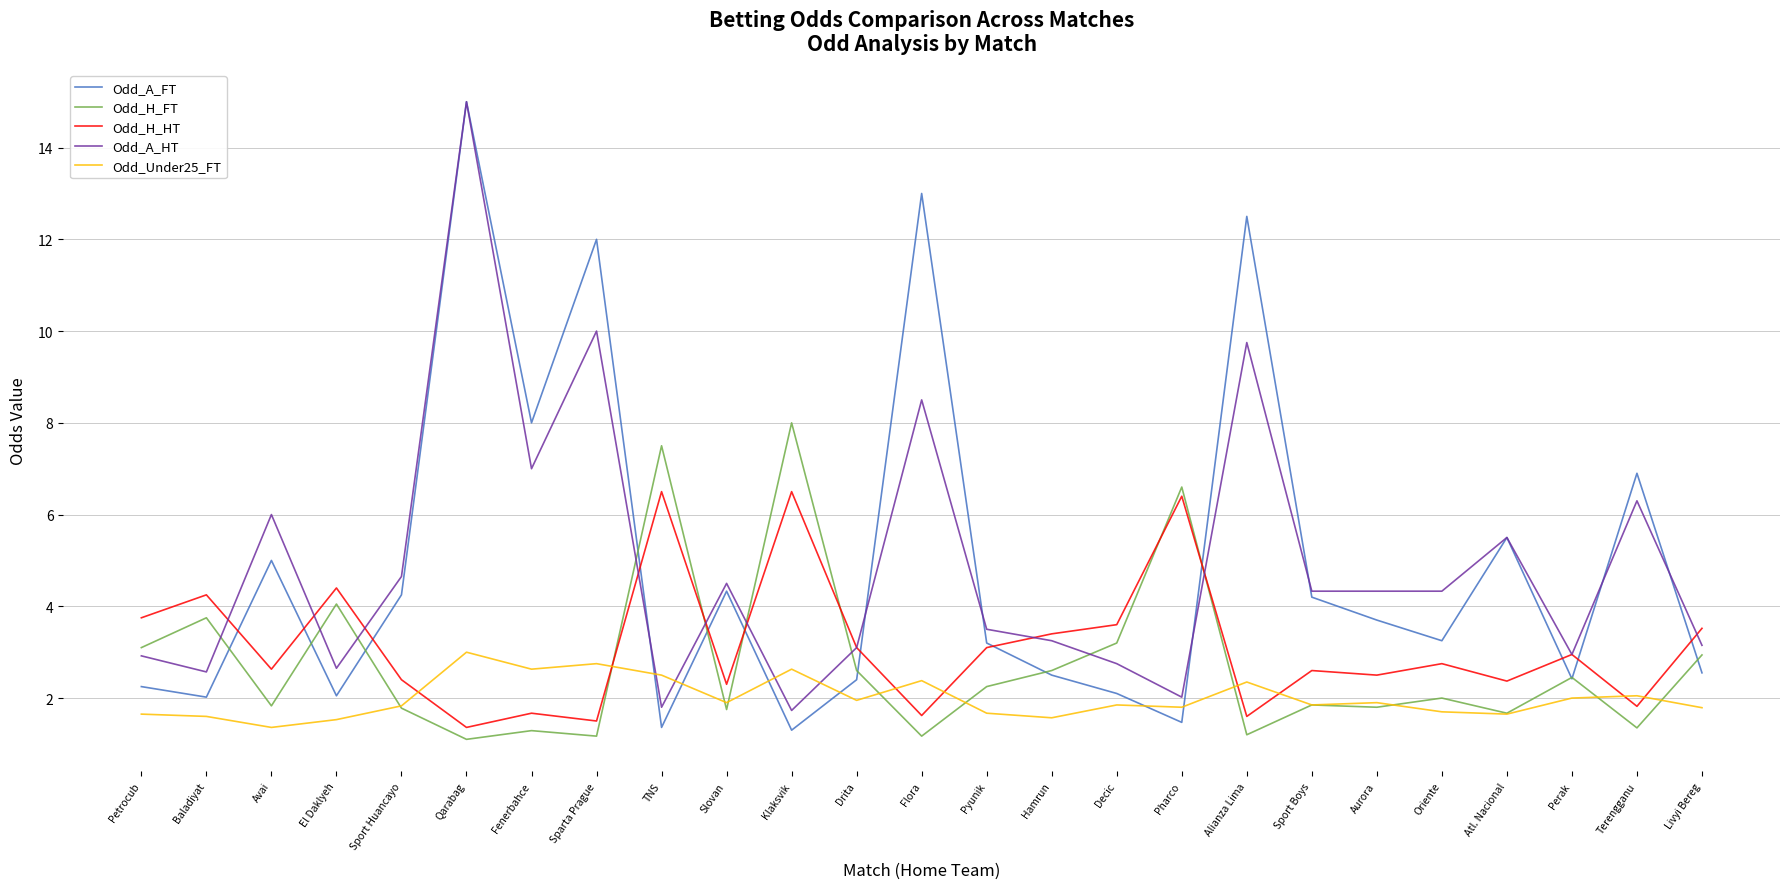

What is the sum of the Odd_A_FT values at El Daklyeh and Oriente?

5.3